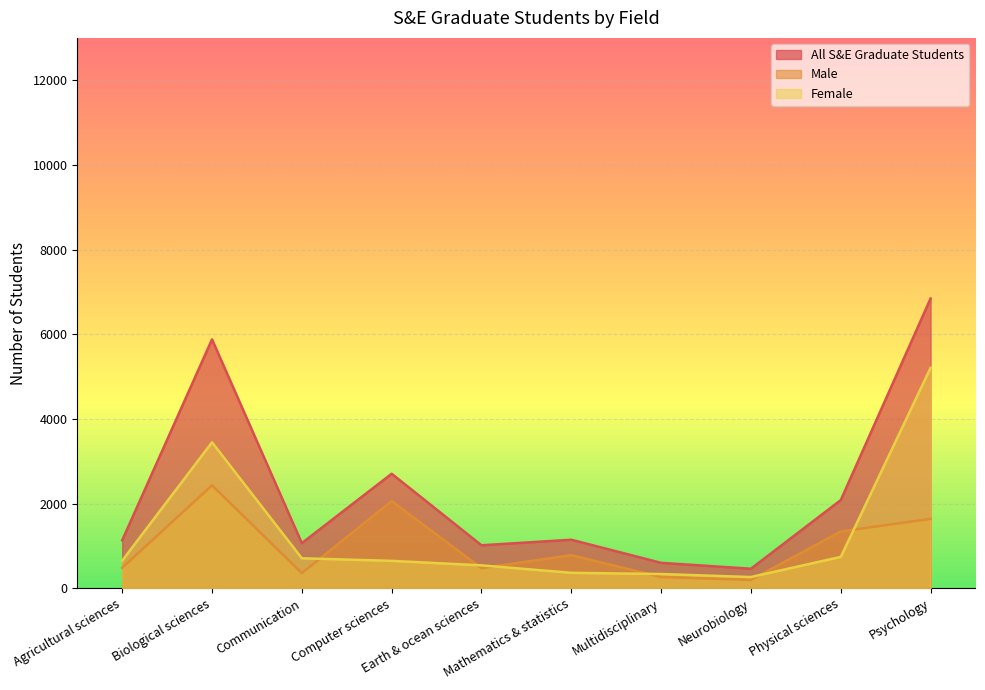

Between Multidisciplinary and Earth & ocean sciences, which is larger?

Earth & ocean sciences